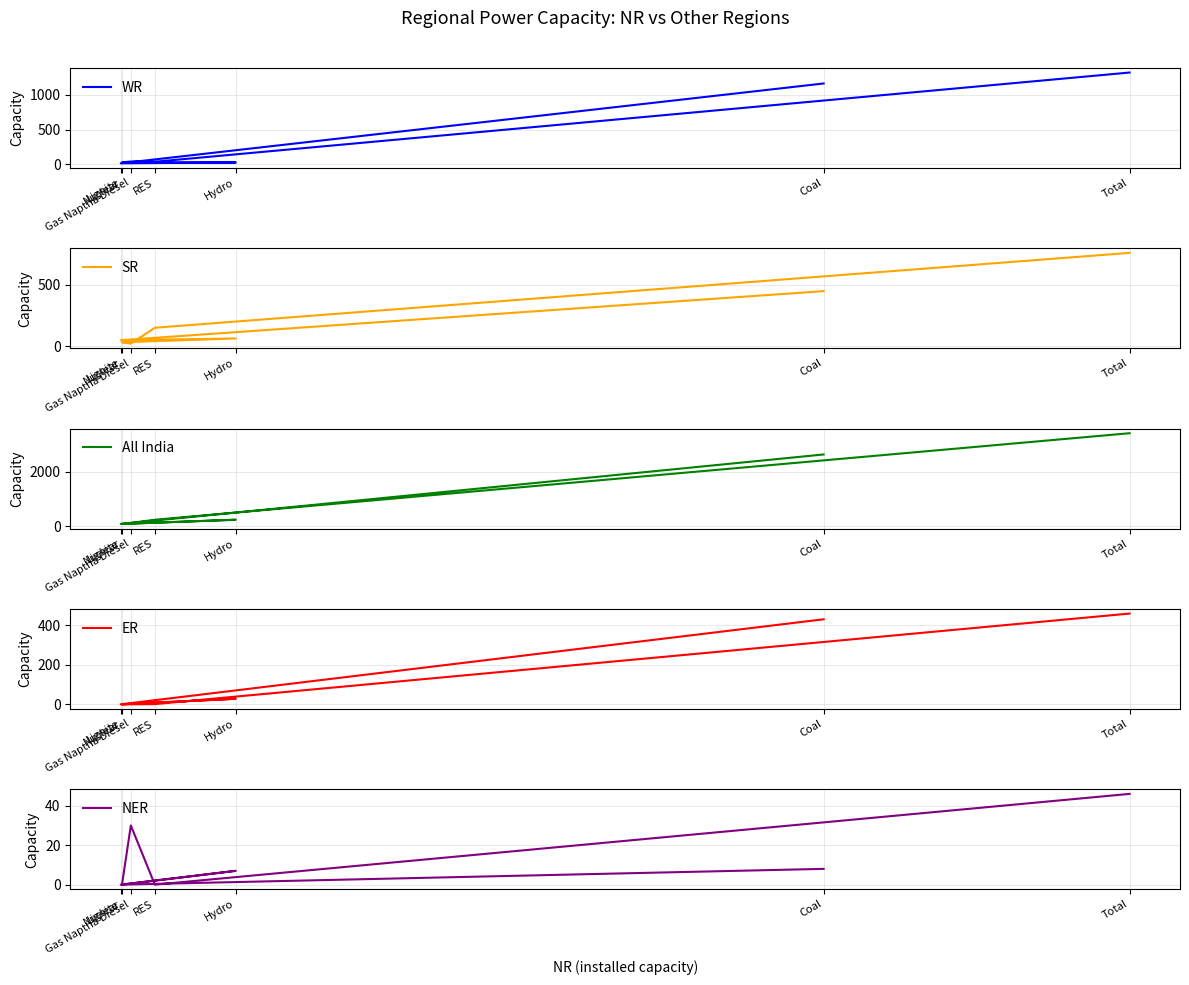

Which series has the largest total across all categories?

All India